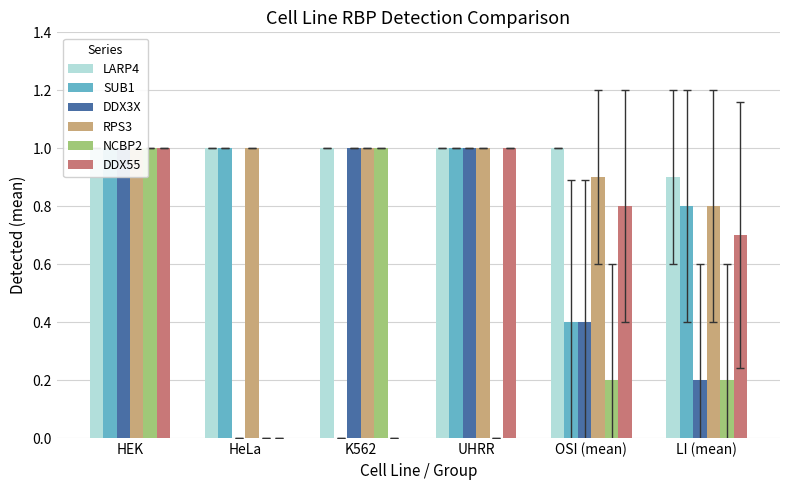

The value of SUB1 at LI (mean) is 0.2. True or false?

False